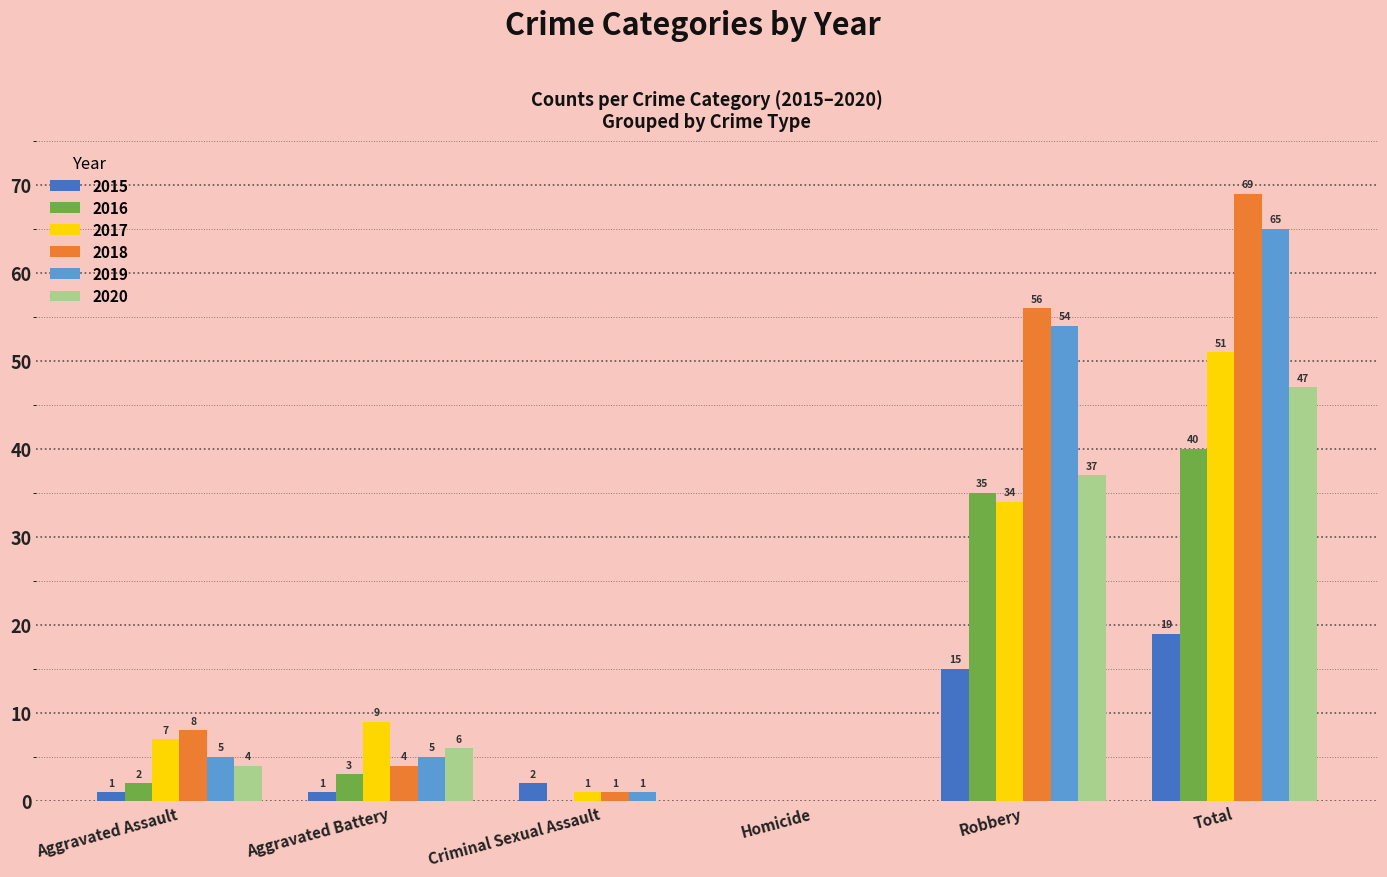

The 2020 series shows 0 at Homicide. True or false?

True